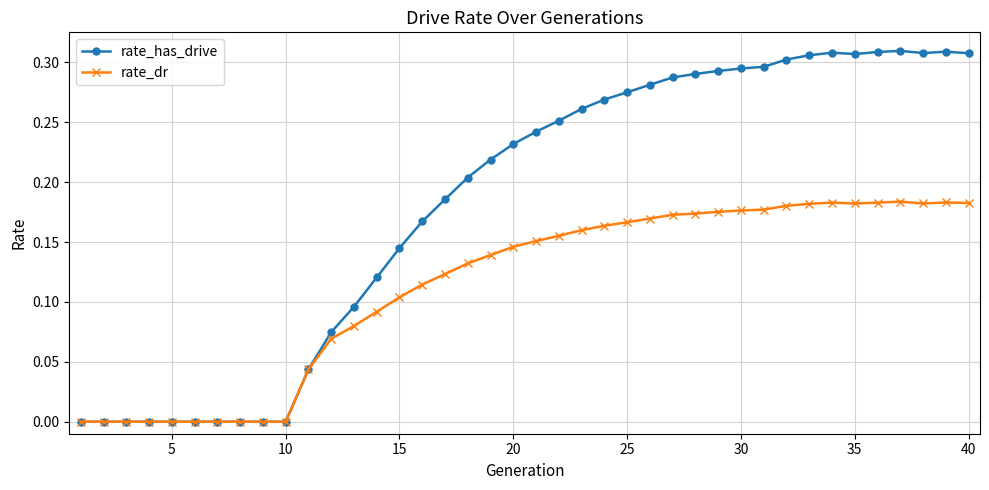

True or false: rate_has_drive has more than 1 points higher than both neighbors.

True